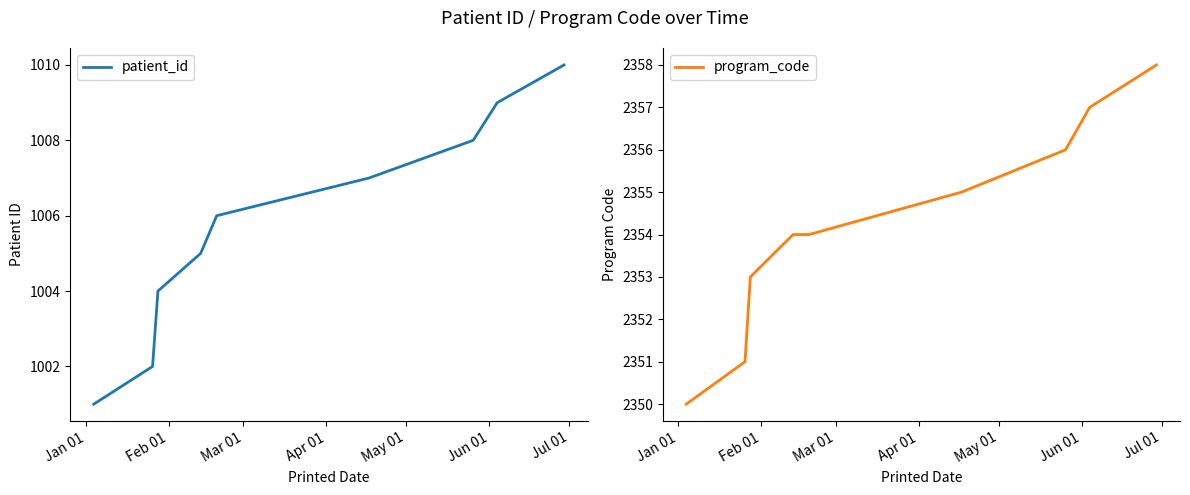

What is the lowest value of the patient_id series?

1001